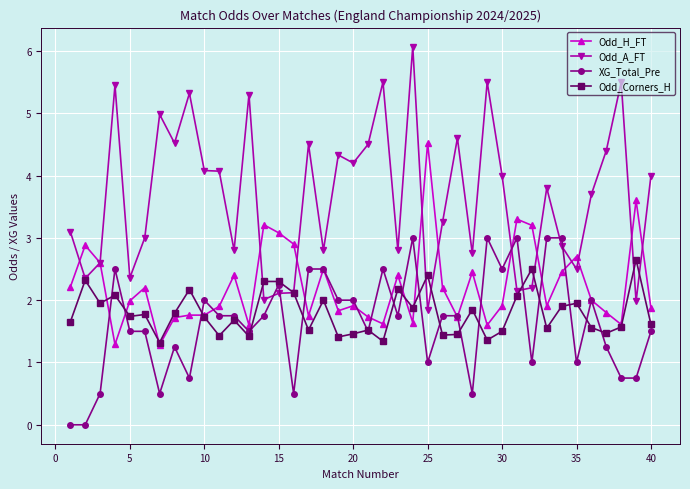

What is the difference between the maximum and minimum values in the Odd_H_FT series?

3.2